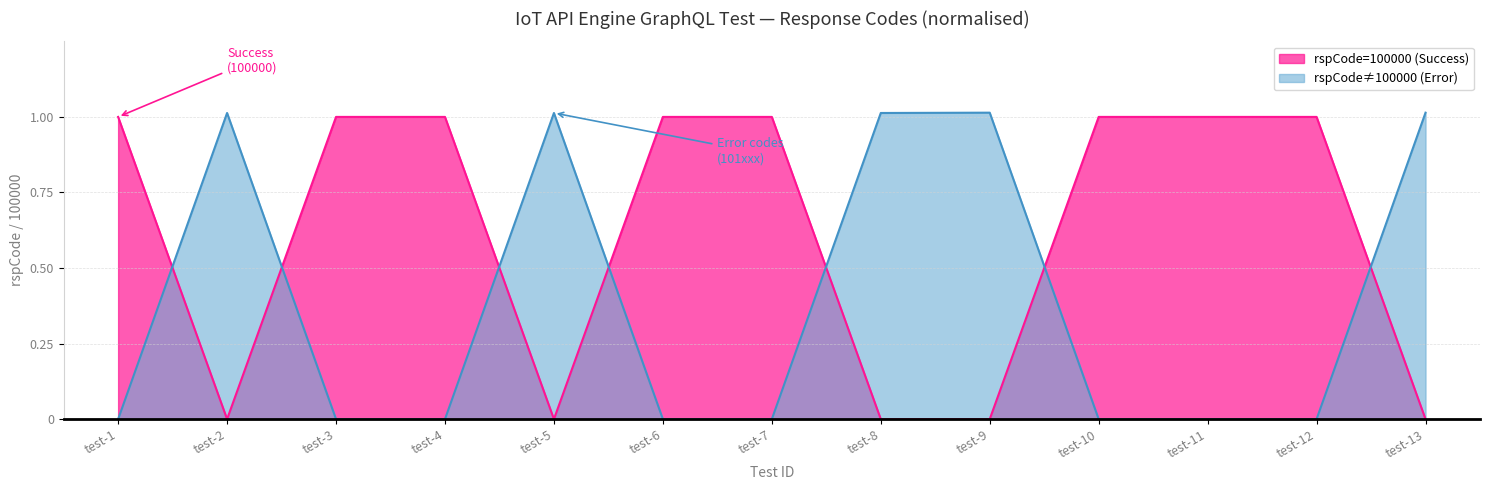

How many positive values are there?

5